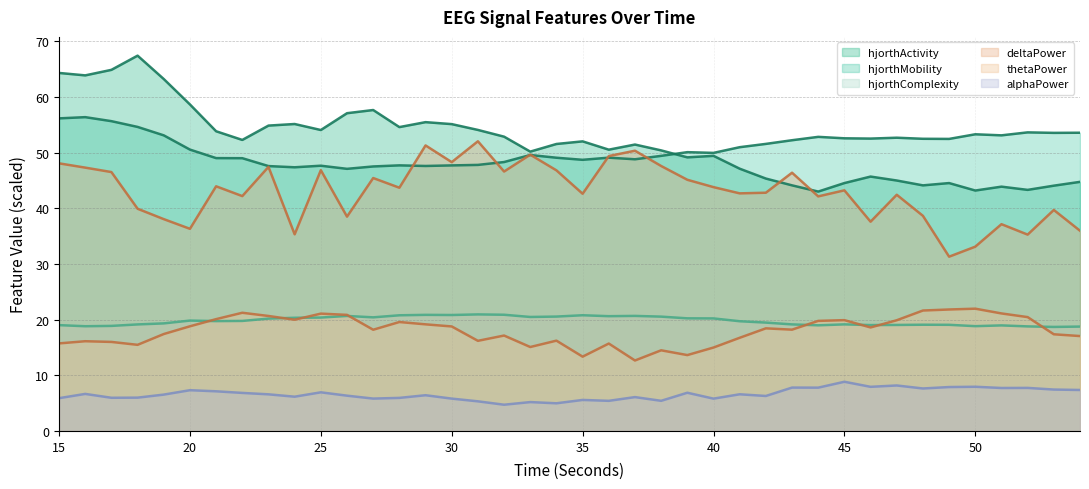

Reading right to left, extract all data points from this chart.

hjorthActivity_EEG: 44.7	44.1	43.3	43.9	43.2	44.5	44.1	45.0	45.7	44.5	43.0	44.1	45.3	47.1	49.4	49.1	50.4	51.4	50.5	52.0	51.6	50.2	52.9	54.1	55.1	55.5	54.6	57.7	57.1	54.1	55.1	54.9	52.3	53.8	58.7	63.2	67.4	64.9	63.9	64.3
hjorthMobility_EEG: 53.6	53.5	53.6	53.1	53.3	52.5	52.5	52.7	52.5	52.6	52.8	52.2	51.6	51.0	50.0	50.1	49.4	48.8	49.1	48.7	49.1	49.6	48.3	47.8	47.7	47.6	47.7	47.5	47.1	47.6	47.4	47.6	49.0	49.0	50.5	53.1	54.6	55.7	56.4	56.2
hjorthComplexity_EEG: 18.7	18.7	18.8	19.0	18.8	19.1	19.1	19.0	19.0	19.1	19.0	19.1	19.5	19.7	20.2	20.2	20.5	20.7	20.6	20.8	20.5	20.5	20.9	20.9	20.8	20.9	20.8	20.4	20.7	20.4	20.3	20.2	19.8	19.7	19.8	19.3	19.1	18.9	18.8	19.0
deltaPower_EEG: 36.0	39.7	35.3	37.1	33.1	31.3	38.6	42.4	37.6	43.2	42.1	46.4	42.8	42.7	43.8	45.1	47.6	50.3	49.4	42.6	46.8	49.6	46.6	52.0	48.3	51.3	43.7	45.4	38.5	46.8	35.3	47.4	42.2	43.9	36.3	38.0	39.9	46.5	47.3	48.1
thetaPower_EEG: 17.0	17.4	20.4	21.1	22.0	21.8	21.6	19.9	18.6	19.9	19.8	18.2	18.4	16.7	15.0	13.6	14.5	12.7	15.7	13.3	16.2	15.1	17.1	16.2	18.8	19.1	19.6	18.2	20.9	21.1	20.0	20.7	21.2	20.1	18.8	17.4	15.5	16.0	16.1	15.7
alphaPower_EEG: 7.4	7.4	7.7	7.7	7.9	7.9	7.6	8.2	7.9	8.8	7.8	7.8	6.3	6.6	5.8	6.9	5.4	6.1	5.4	5.6	5.0	5.2	4.7	5.3	5.8	6.4	5.9	5.8	6.3	6.9	6.2	6.6	6.8	7.1	7.3	6.5	6.0	6.0	6.7	5.9